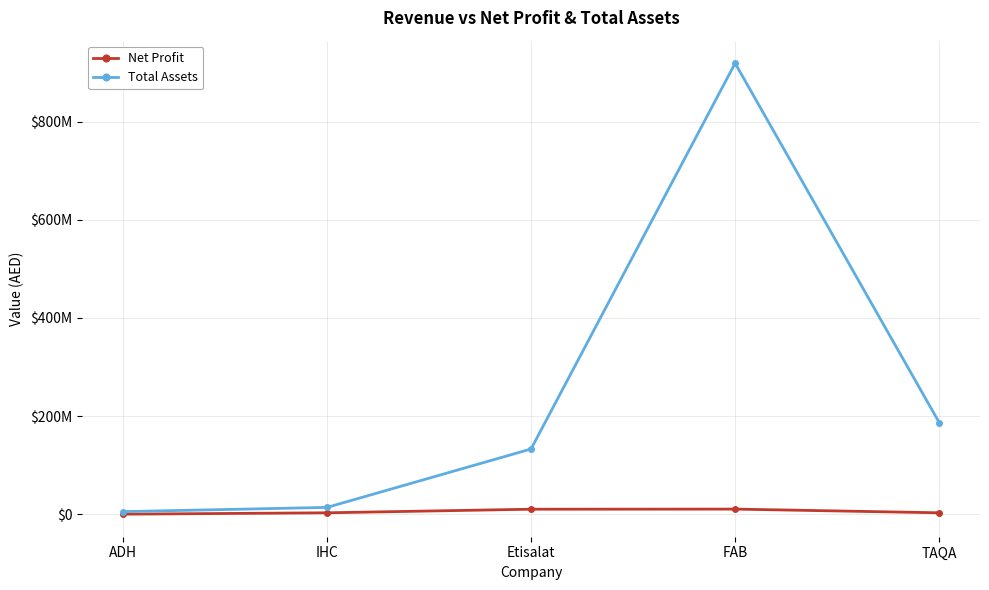

Is it true that Total Assets equals 41026876 at TAQA?

False